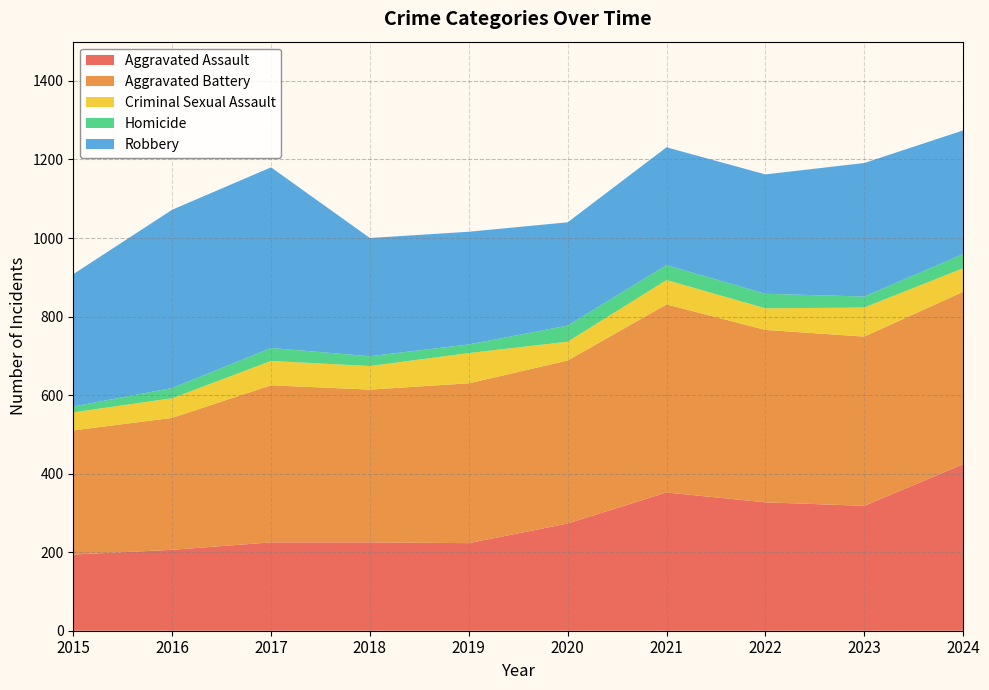

Reading left to right, what are all the values shown in this chart?

Aggravated Assault: 194	206	225	225	223	273	352	327	318	424
Aggravated Battery: 316	336	400	389	407	415	479	439	431	439
Criminal Sexual Assault: 46	50	62	60	77	48	62	55	74	60
Homicide: 15	26	33	25	22	41	38	37	28	36
Robbery: 337	454	460	301	287	263	300	304	340	315